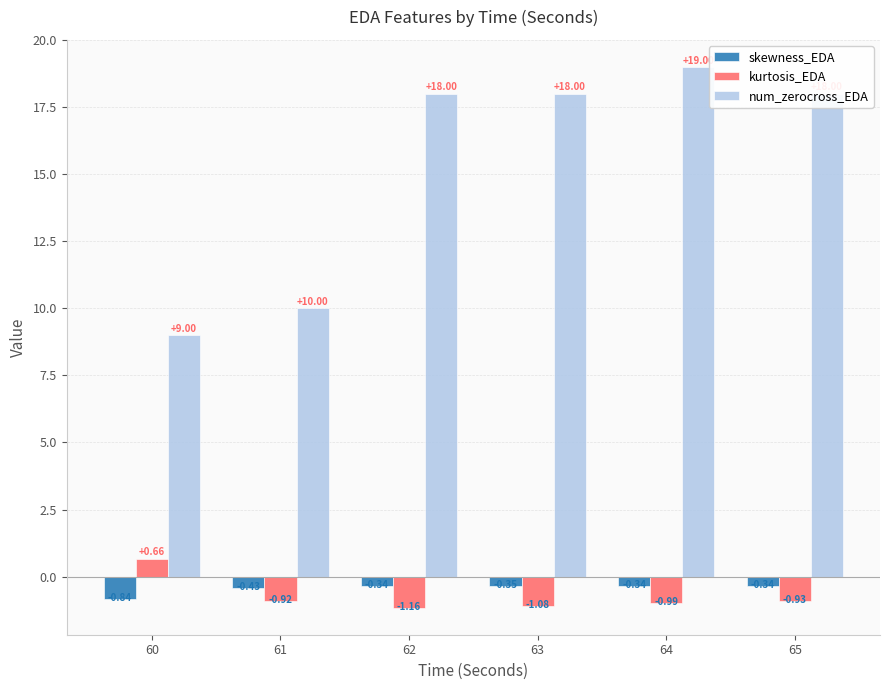

Where does the kurtosis_EDA series first go above 0?

60